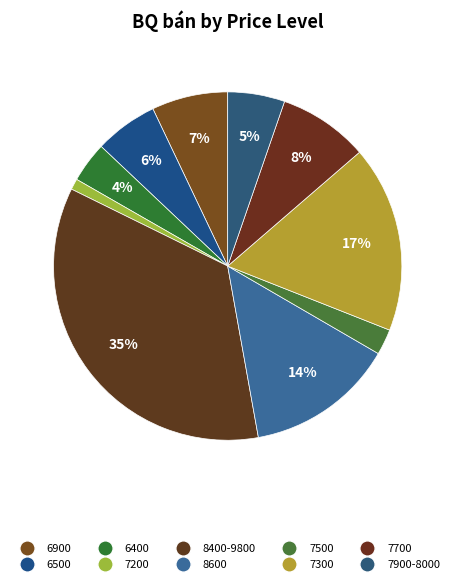

Rank the categories by value from highest to lowest.

8400-9800, 7300, 8600, 7700, 6900, 6500, 7900-8000, 6400, 7500, 7200